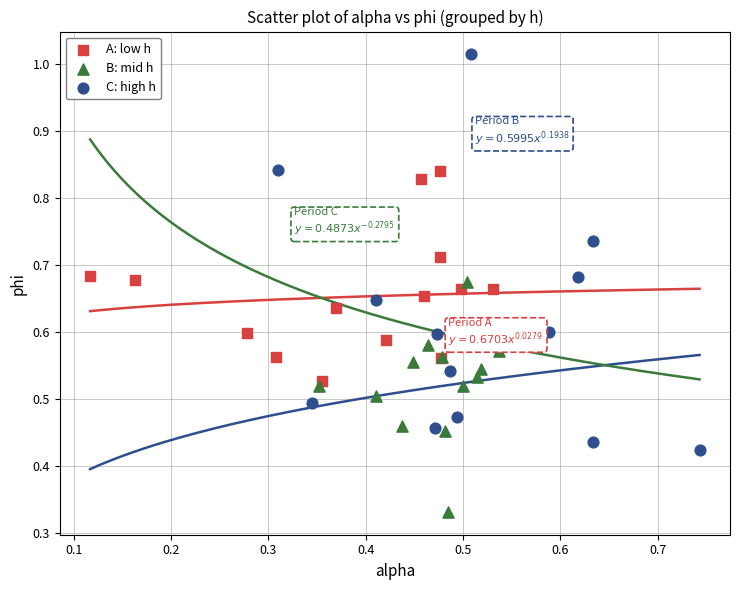

Which series reaches the minimum Y coordinate?

B: mid h